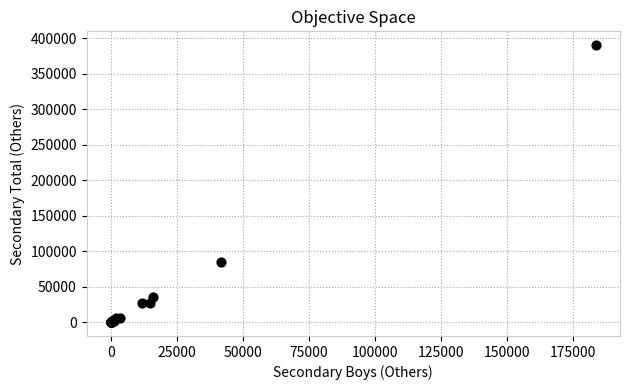

What Y value in the scatter plot is closest to 194995?

84152